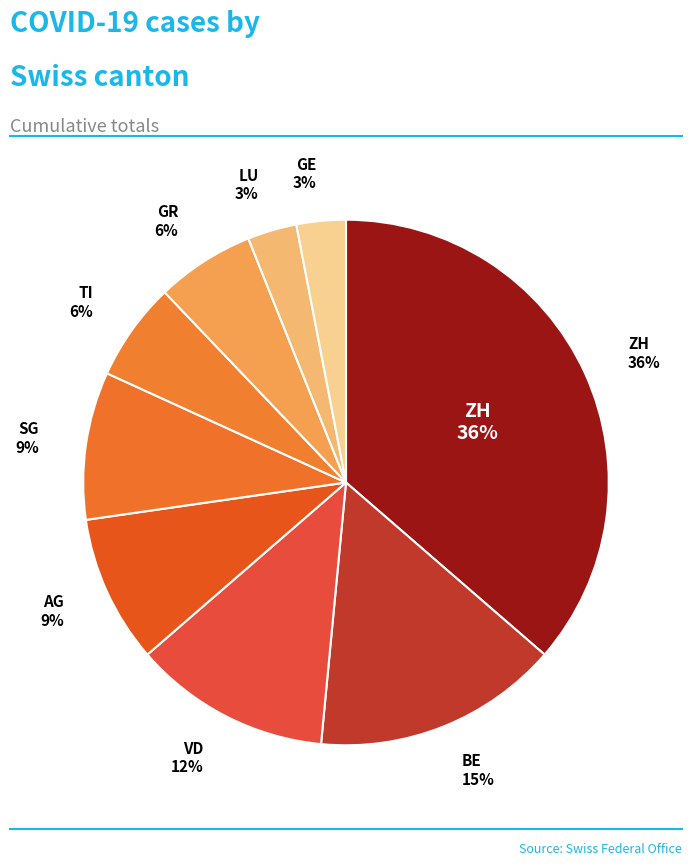

Is there any slice that represents more than half of the pie?

No